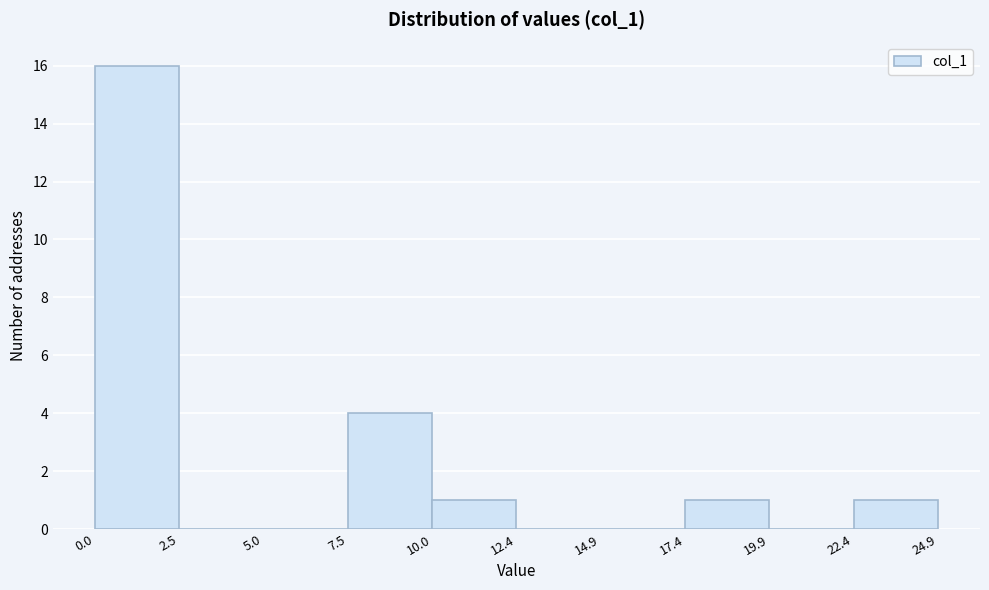

How tall is the bar that spans 7.5 to 10.0 on the x-axis? The values are not printed on the chart, so give them approximately, as read against the axis.

4